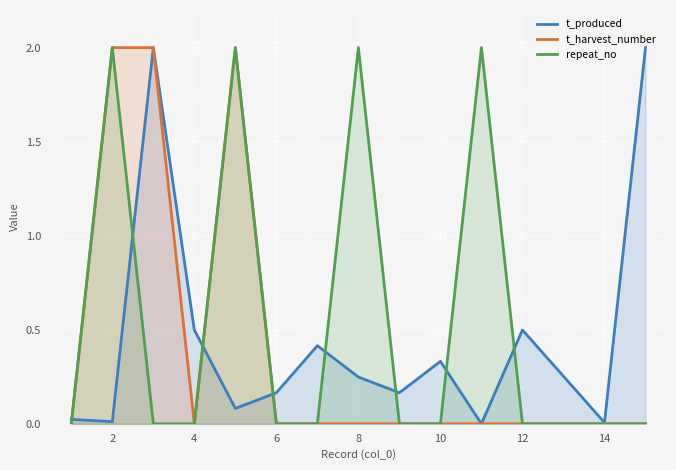

Count the number of data series in this chart.

3